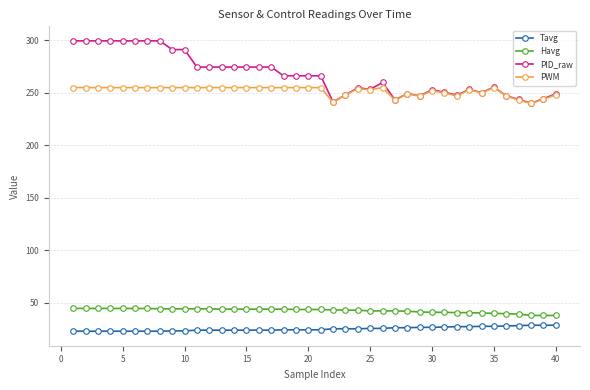

Which series has the largest total across all categories?

PID_raw